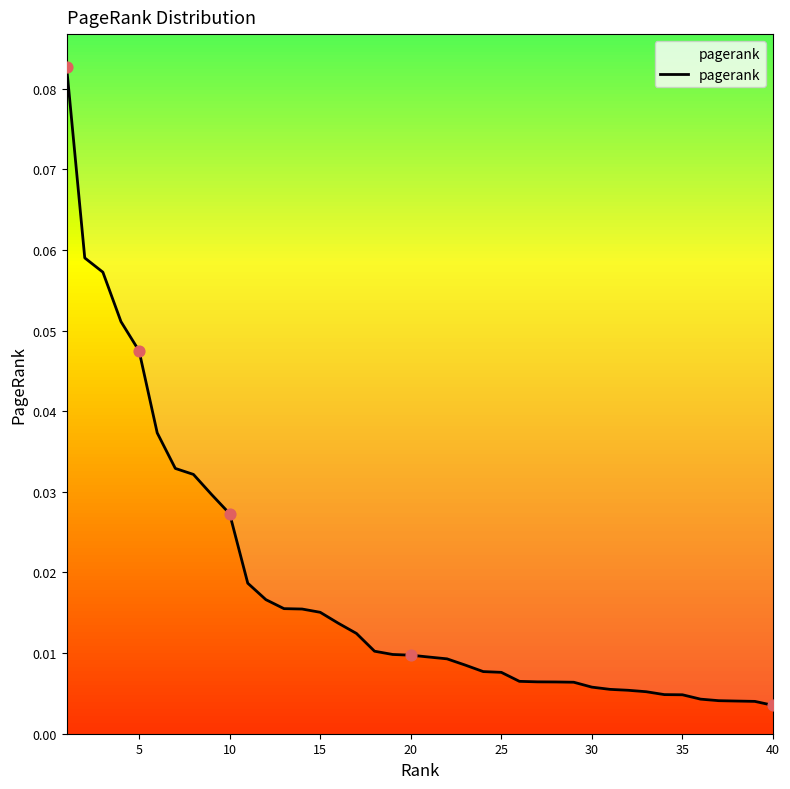

Which has a higher value, 19 or 10?

10